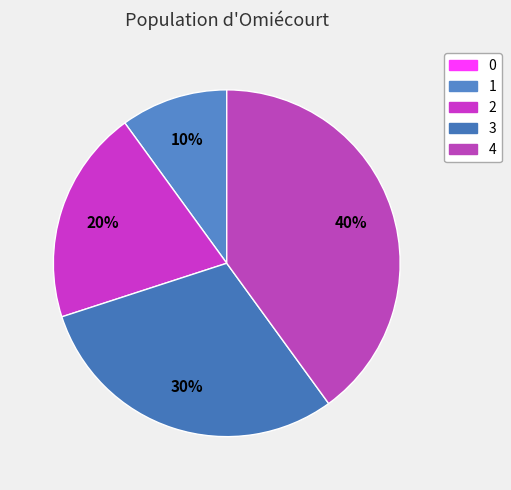

To the nearest percent, what is the average slice percentage?

20%